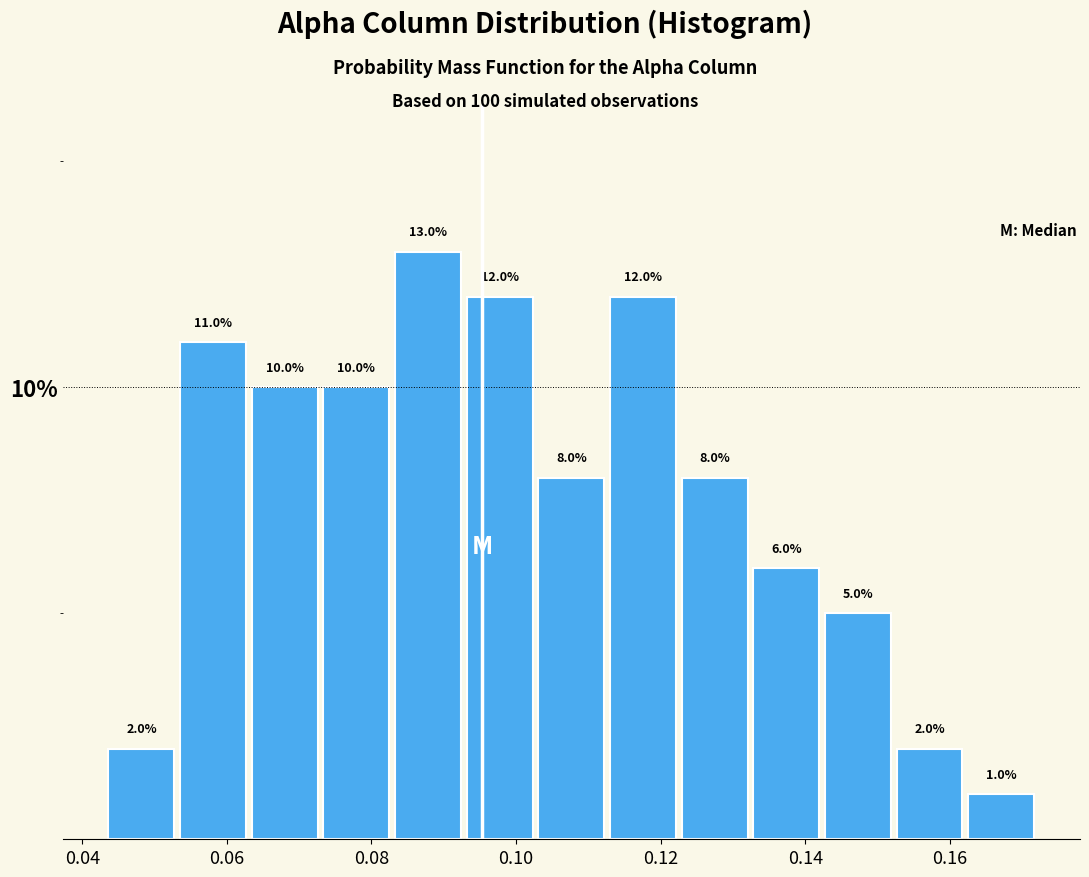

Reading left to right, list every bar in this chart as the range it spans on the x-axis followed by its height. The bar edges are not printed on the chart, so give them approximately, as read against the axis.

0.044 to 0.054: 2.0
0.054 to 0.064: 11.0
0.064 to 0.072: 10.0
0.072 to 0.082: 10.0
0.082 to 0.092: 13.0
0.092 to 0.102: 12.0
0.102 to 0.112: 8.0
0.112 to 0.122: 12.0
0.122 to 0.132: 8.0
0.132 to 0.142: 6.0
0.142 to 0.152: 5.0
0.152 to 0.162: 2.0
0.162 to 0.172: 1.0